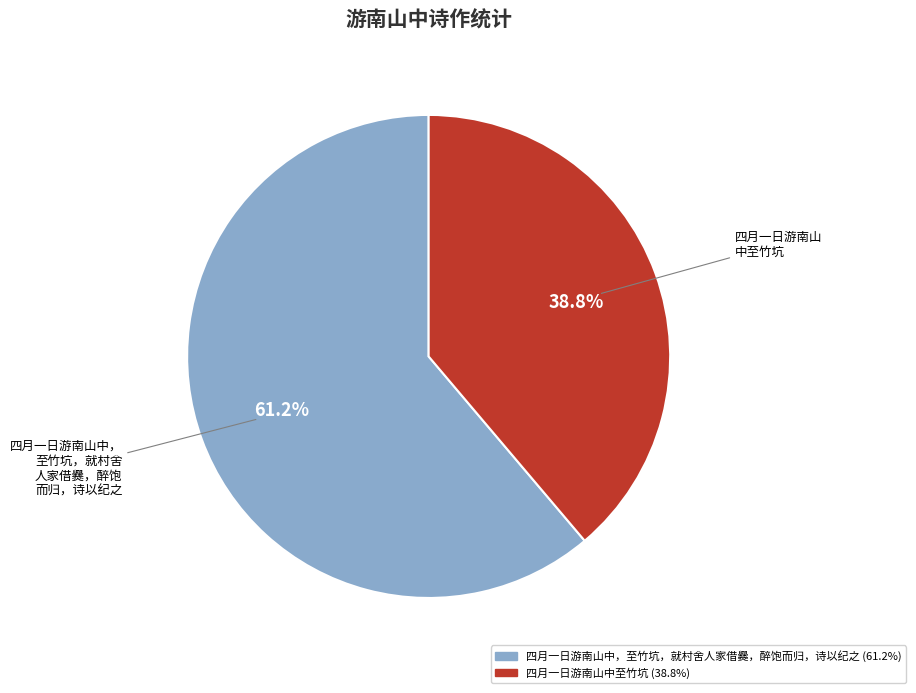

What percentage is the 四月一日游南山中至竹坑 slice, to the nearest percent?

39%